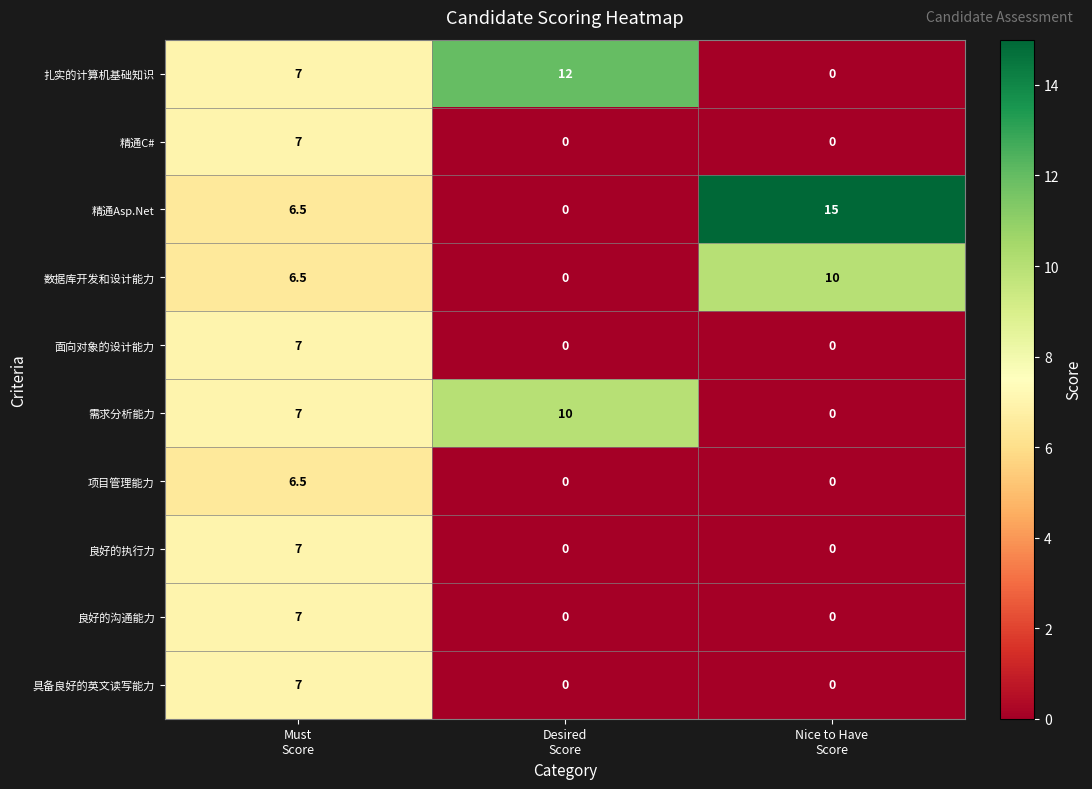

What is the difference between the highest and lowest values at Must
Score?

0.5